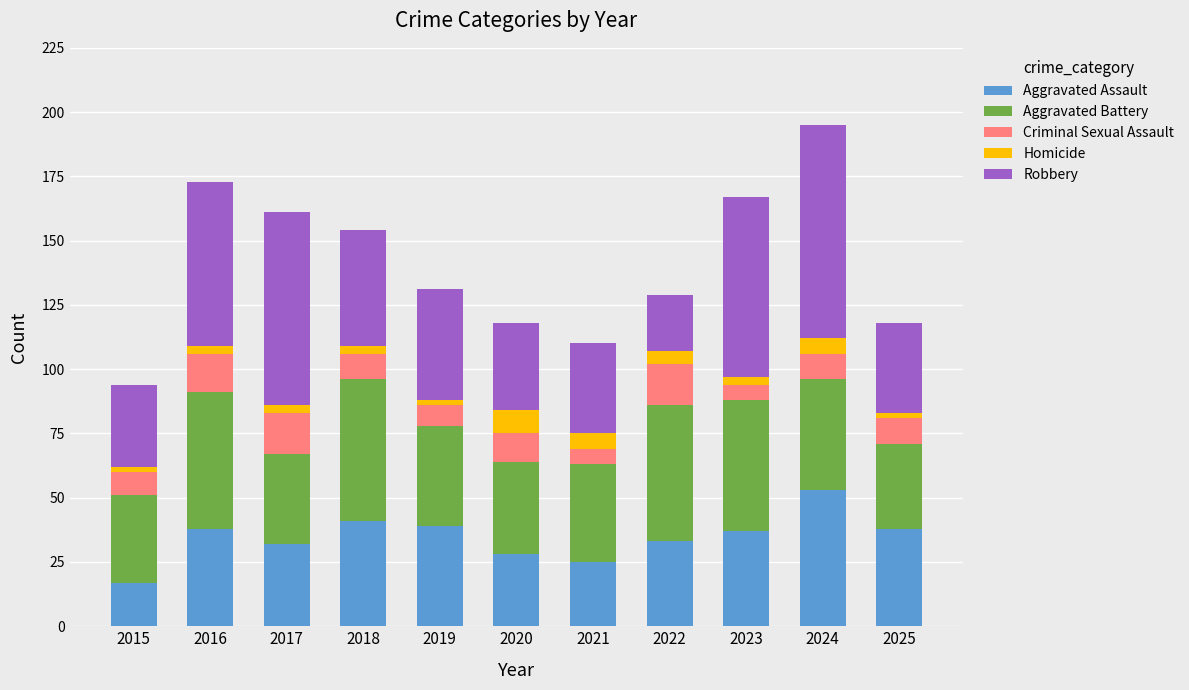

What are all the series names shown in the legend?

Aggravated Assault, Aggravated Battery, Criminal Sexual Assault, Homicide, Robbery